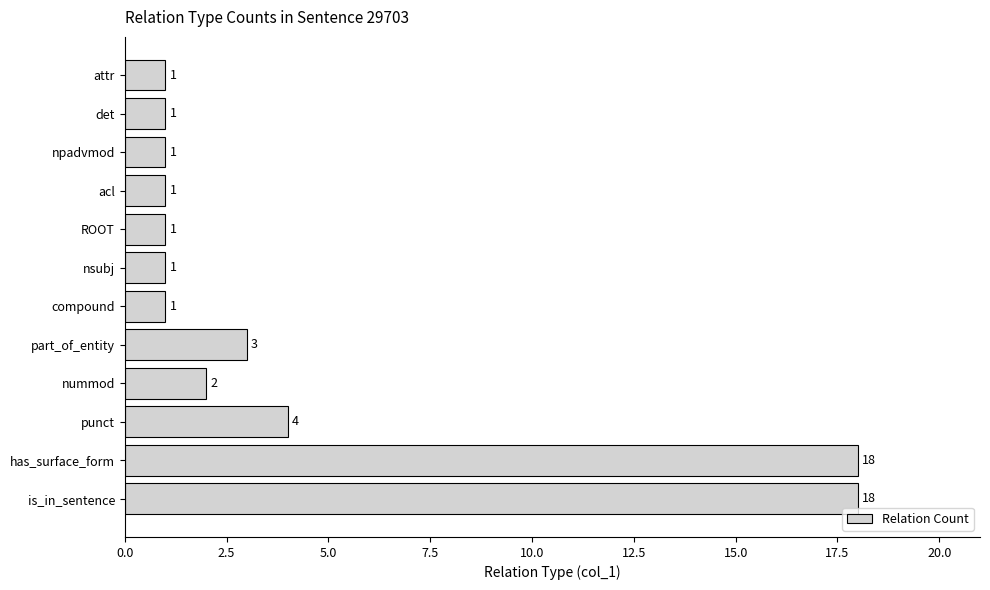

How many categories are shown in the chart?

12